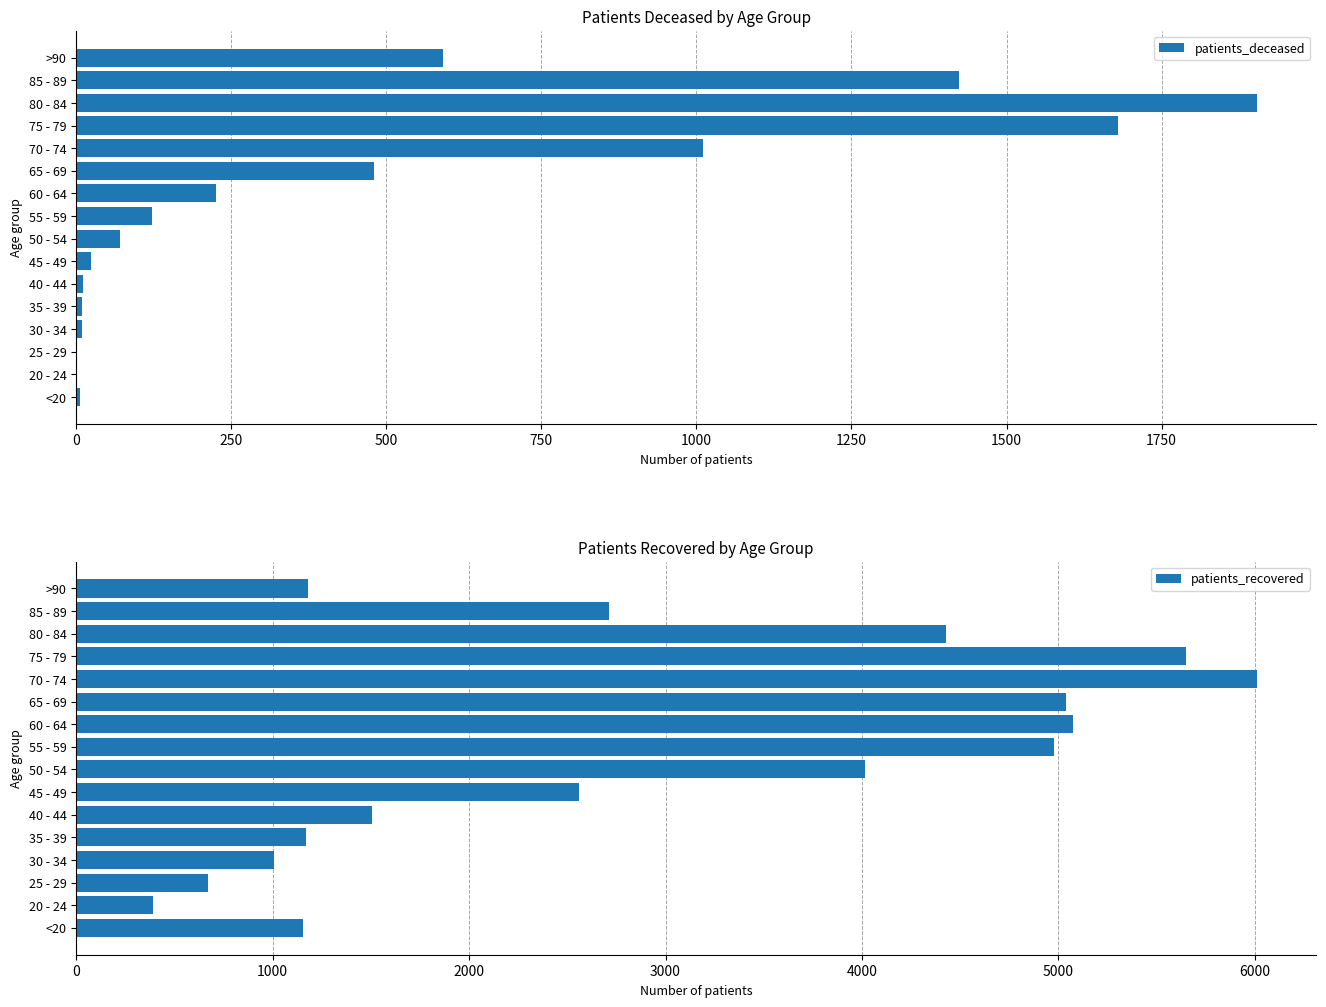

The value of patients_deceased at 65 - 69 is 855. True or false?

False